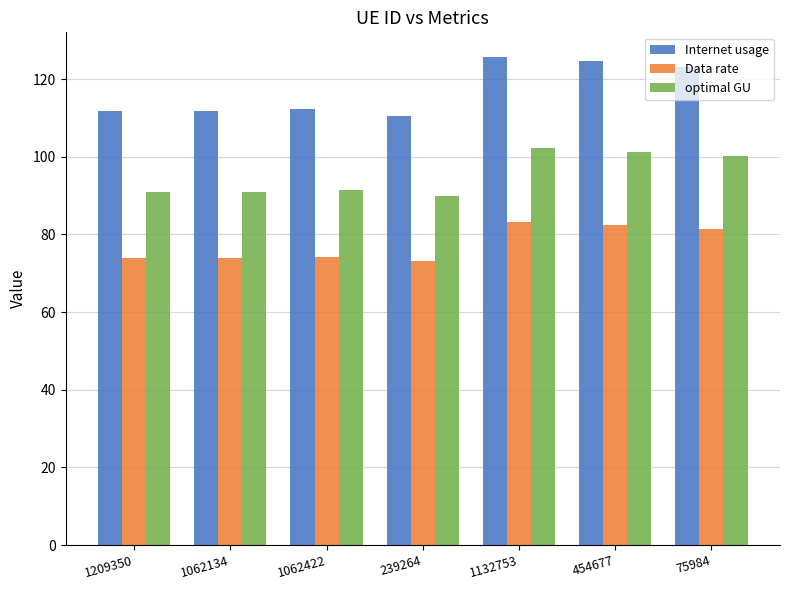

Rank the series by their average value, from lowest to highest.

Data rate, optimal GU, Internet usage